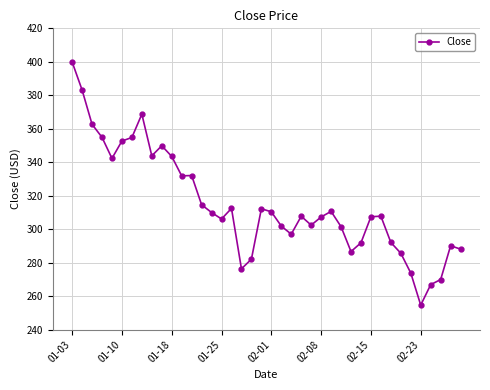

What is the smallest value displayed?

254.7